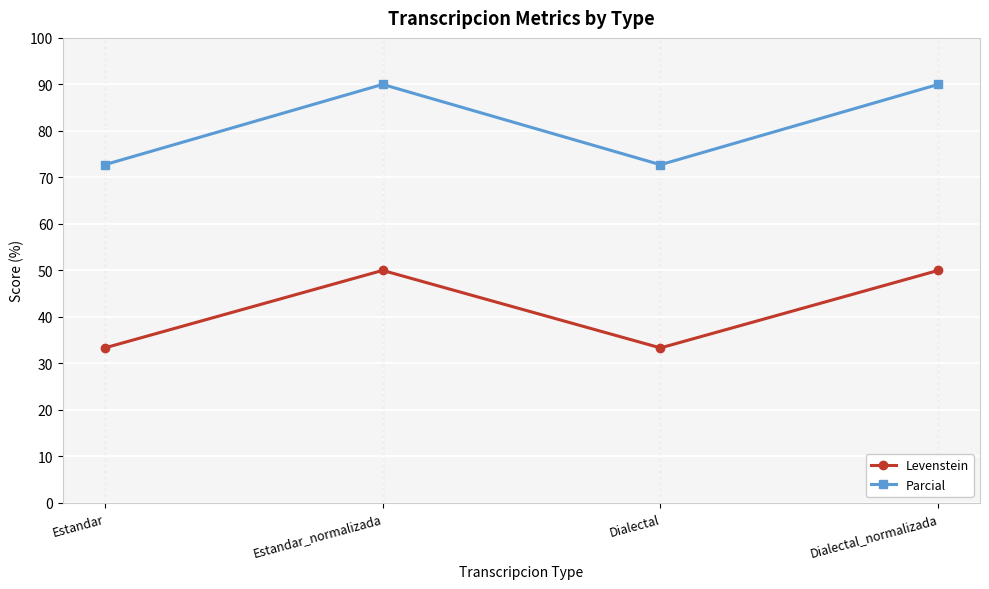

List the series in order of their overall mean, lowest first.

Levenstein, Parcial